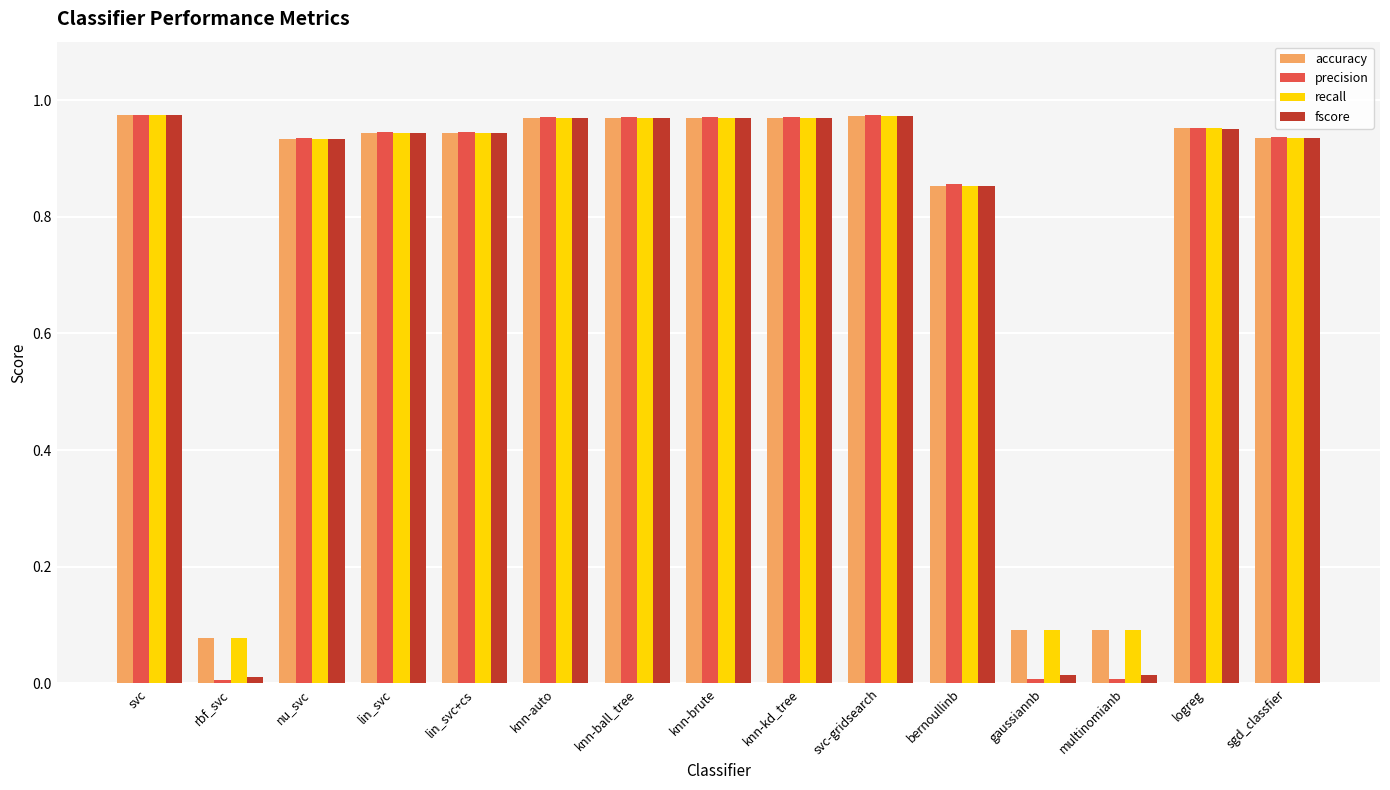

What is the total value across all series at knn-kd_tree?

3.9